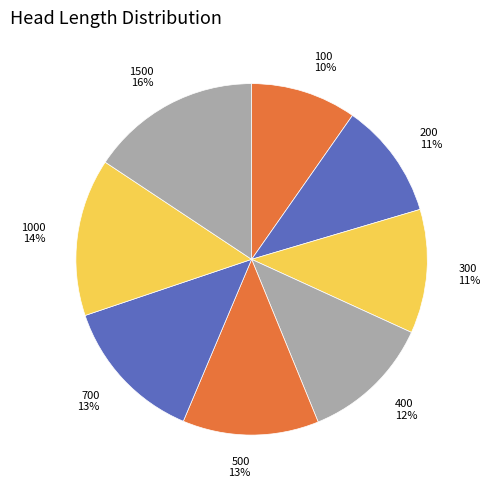

Is it true that 200 11% is 24% of the pie?

False